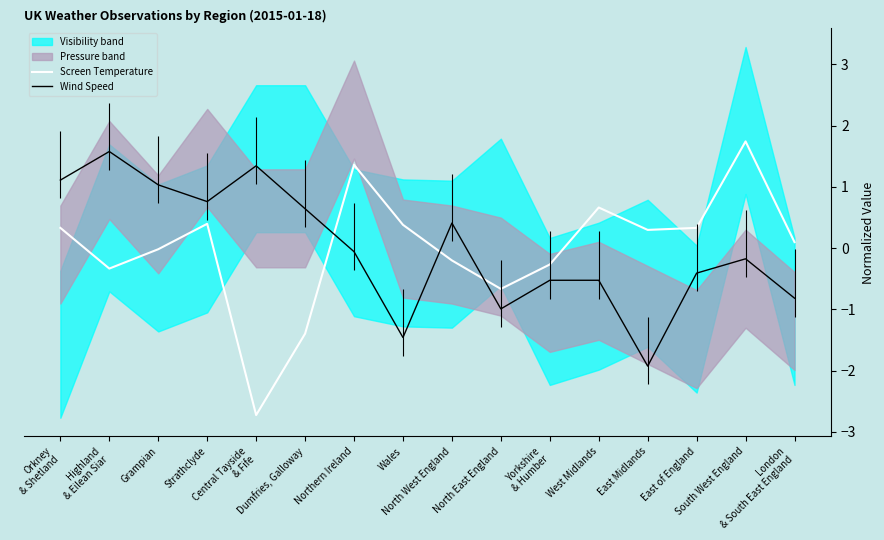

At which category does the chart reach its minimum across all series?

Central Tayside
& Fife